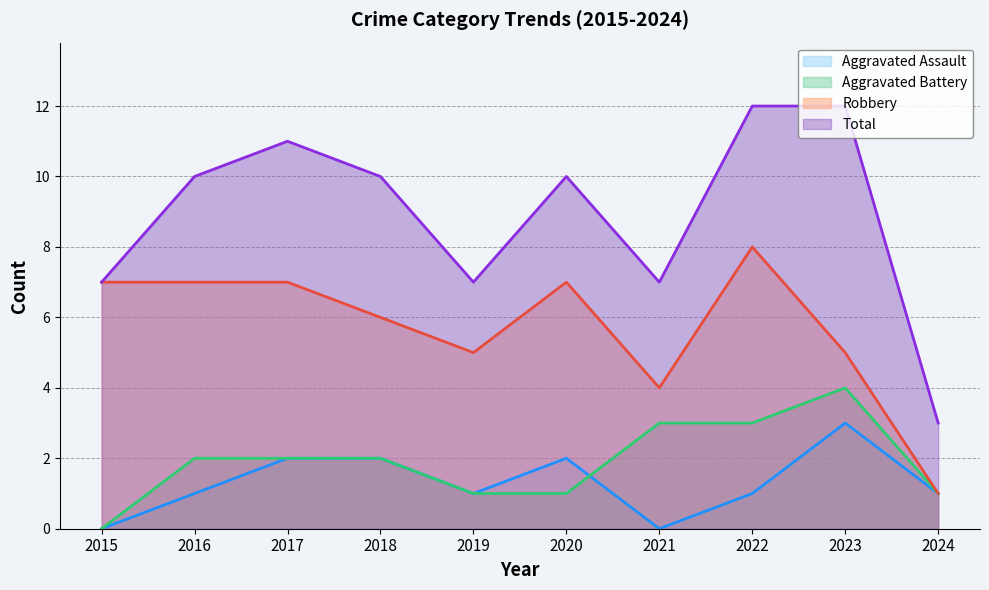

True or false: Aggravated Battery and Robbery cross at least once.

False